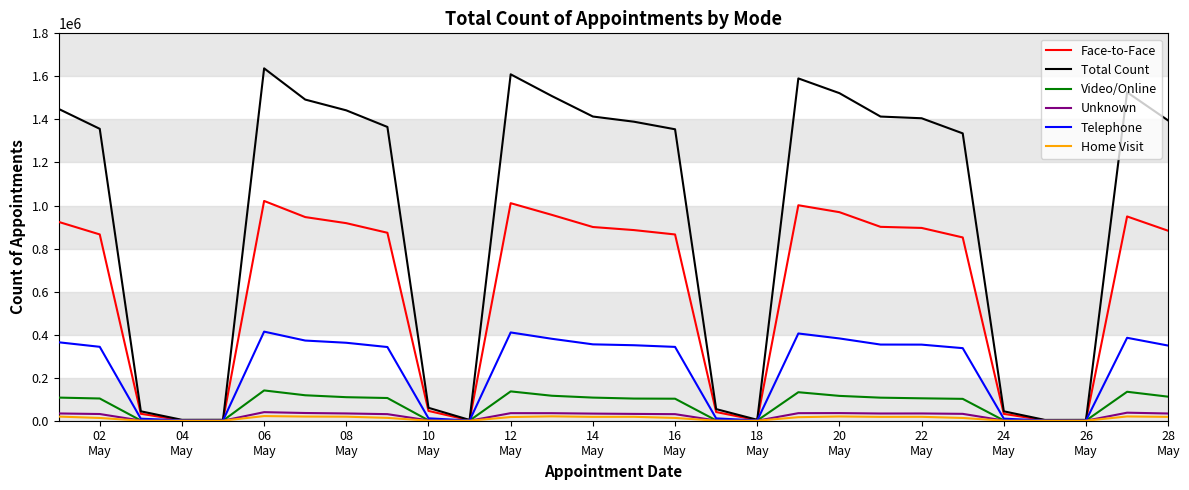

Which series has the largest range (max minus min)?

Total Count